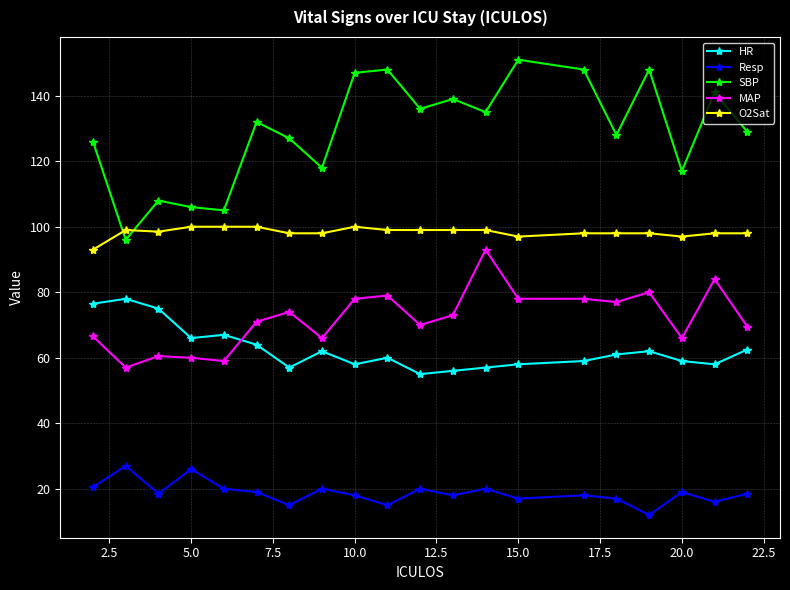

True or false: O2Sat and Resp intersect in this chart.

False